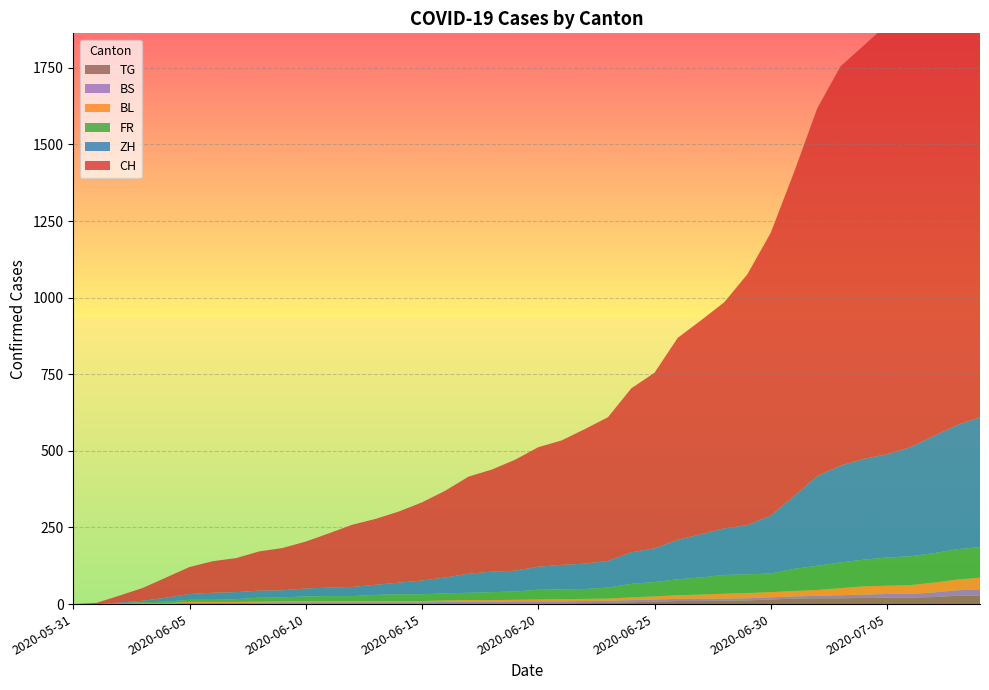

Reading left to right, transcribe all the data shown in this chart.

CH: 2020-05-31=0	2020-06-01=4	2020-06-02=23	2020-06-03=42	2020-06-04=66	2020-06-05=88	2020-06-06=103	2020-06-07=111	2020-06-08=128	2020-06-09=138	2020-06-10=153	2020-06-11=177	2020-06-12=203	2020-06-13=215	2020-06-14=232	2020-06-15=255	2020-06-16=283	2020-06-17=317	2020-06-18=333	2020-06-19=362	2020-06-20=390	2020-06-21=406	2020-06-22=439	2020-06-23=469	2020-06-24=535	2020-06-25=573	2020-06-26=659	2020-06-27=698	2020-06-28=738	2020-06-29=819	2020-06-30=923	2020-07-01=1057	2020-07-02=1200	2020-07-03=1303	2020-07-04=1349	2020-07-05=1403	2020-07-06=1488	2020-07-07=1582	2020-07-08=1684	2020-07-09=1774
ZH: 2020-05-31=0	2020-06-01=0	2020-06-02=2	2020-06-03=5	2020-06-04=13	2020-06-05=19	2020-06-06=23	2020-06-07=23	2020-06-08=23	2020-06-09=23	2020-06-10=26	2020-06-11=28	2020-06-12=30	2020-06-13=33	2020-06-14=38	2020-06-15=45	2020-06-16=52	2020-06-17=62	2020-06-18=67	2020-06-19=68	2020-06-20=75	2020-06-21=80	2020-06-22=83	2020-06-23=87	2020-06-24=103	2020-06-25=110	2020-06-26=129	2020-06-27=141	2020-06-28=152	2020-06-29=161	2020-06-30=189	2020-07-01=237	2020-07-02=293	2020-07-03=316	2020-07-04=329	2020-07-05=337	2020-07-06=356	2020-07-07=382	2020-07-08=405	2020-07-09=424
FR: 2020-05-31=0	2020-06-01=0	2020-06-02=2	2020-06-03=3	2020-06-04=5	2020-06-05=7	2020-06-06=7	2020-06-07=9	2020-06-08=13	2020-06-09=13	2020-06-10=15	2020-06-11=16	2020-06-12=16	2020-06-13=20	2020-06-14=22	2020-06-15=22	2020-06-16=23	2020-06-17=24	2020-06-18=26	2020-06-19=27	2020-06-20=32	2020-06-21=32	2020-06-22=32	2020-06-23=36	2020-06-24=44	2020-06-25=47	2020-06-26=52	2020-06-27=56	2020-06-28=61	2020-06-29=61	2020-06-30=61	2020-07-01=72	2020-07-02=79	2020-07-03=84	2020-07-04=87	2020-07-05=92	2020-07-06=94	2020-07-07=96	2020-07-08=99	2020-07-09=100
BL: 2020-05-31=0	2020-06-01=0	2020-06-02=1	2020-06-03=2	2020-06-04=2	2020-06-05=3	2020-06-06=3	2020-06-07=3	2020-06-08=3	2020-06-09=3	2020-06-10=4	2020-06-11=4	2020-06-12=4	2020-06-13=4	2020-06-14=4	2020-06-15=4	2020-06-16=5	2020-06-17=5	2020-06-18=5	2020-06-19=5	2020-06-20=6	2020-06-21=7	2020-06-22=7	2020-06-23=7	2020-06-24=9	2020-06-25=10	2020-06-26=12	2020-06-27=14	2020-06-28=16	2020-06-29=17	2020-06-30=17	2020-07-01=18	2020-07-02=19	2020-07-03=23	2020-07-04=27	2020-07-05=27	2020-07-06=29	2020-07-07=32	2020-07-08=35	2020-07-09=38
BS: 2020-05-31=0	2020-06-01=0	2020-06-02=0	2020-06-03=1	2020-06-04=1	2020-06-05=4	2020-06-06=4	2020-06-07=4	2020-06-08=4	2020-06-09=5	2020-06-10=5	2020-06-11=5	2020-06-12=5	2020-06-13=5	2020-06-14=5	2020-06-15=5	2020-06-16=5	2020-06-17=6	2020-06-18=6	2020-06-19=7	2020-06-20=7	2020-06-21=7	2020-06-22=7	2020-06-23=7	2020-06-24=7	2020-06-25=7	2020-06-26=7	2020-06-27=7	2020-06-28=7	2020-06-29=7	2020-06-30=7	2020-07-01=7	2020-07-02=8	2020-07-03=10	2020-07-04=11	2020-07-05=12	2020-07-06=12	2020-07-07=15	2020-07-08=18	2020-07-09=21
TG: 2020-05-31=0	2020-06-01=0	2020-06-02=0	2020-06-03=0	2020-06-04=0	2020-06-05=0	2020-06-06=0	2020-06-07=0	2020-06-08=1	2020-06-09=1	2020-06-10=1	2020-06-11=1	2020-06-12=1	2020-06-13=1	2020-06-14=1	2020-06-15=1	2020-06-16=2	2020-06-17=2	2020-06-18=2	2020-06-19=2	2020-06-20=2	2020-06-21=2	2020-06-22=3	2020-06-23=4	2020-06-24=6	2020-06-25=8	2020-06-26=10	2020-06-27=10	2020-06-28=11	2020-06-29=12	2020-06-30=15	2020-07-01=18	2020-07-02=19	2020-07-03=19	2020-07-04=20	2020-07-05=21	2020-07-06=21	2020-07-07=23	2020-07-08=27	2020-07-09=27